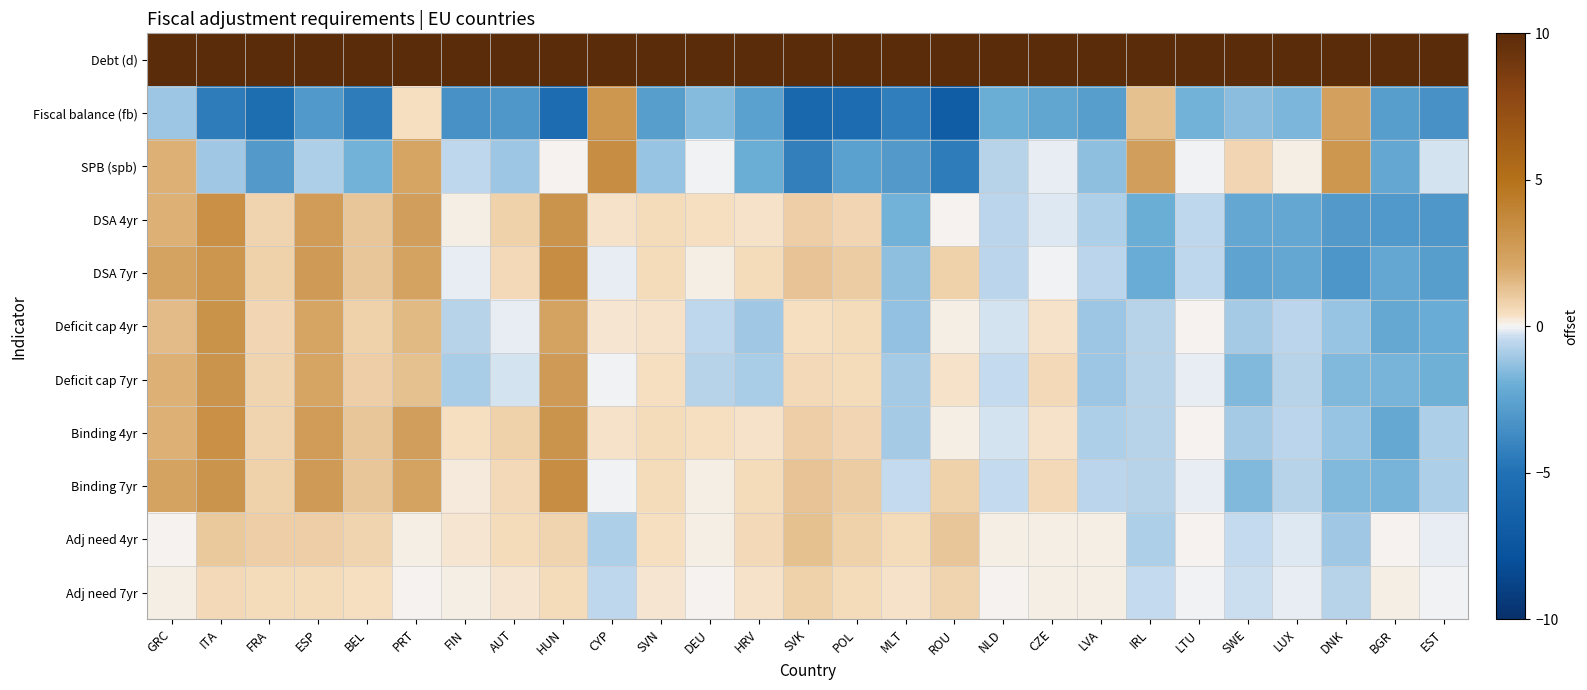

Between FIN and IRL, which series saw the biggest shift?

Fiscal balance (fb)